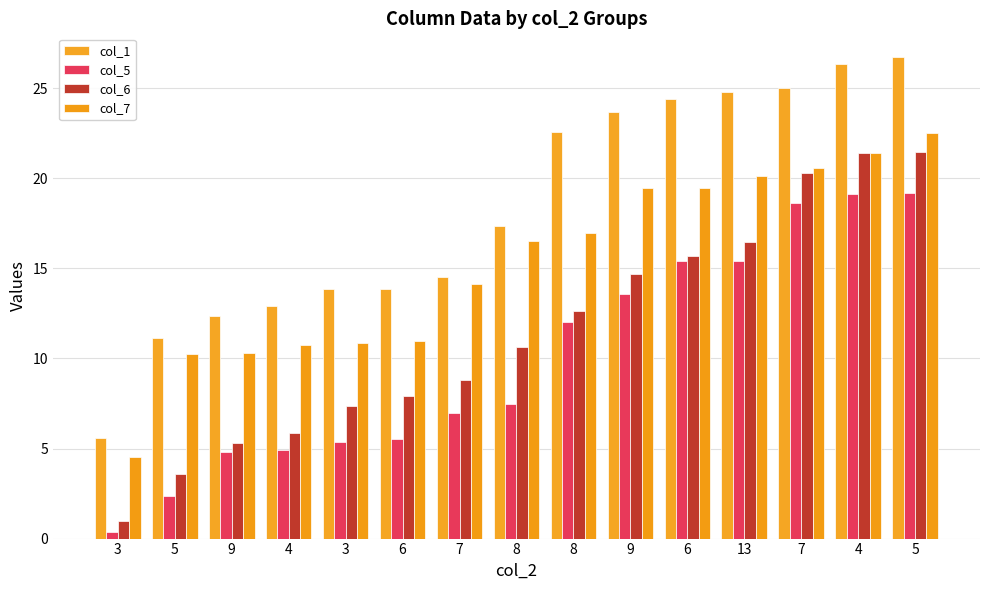

At which category does the chart reach its minimum across all series?

3